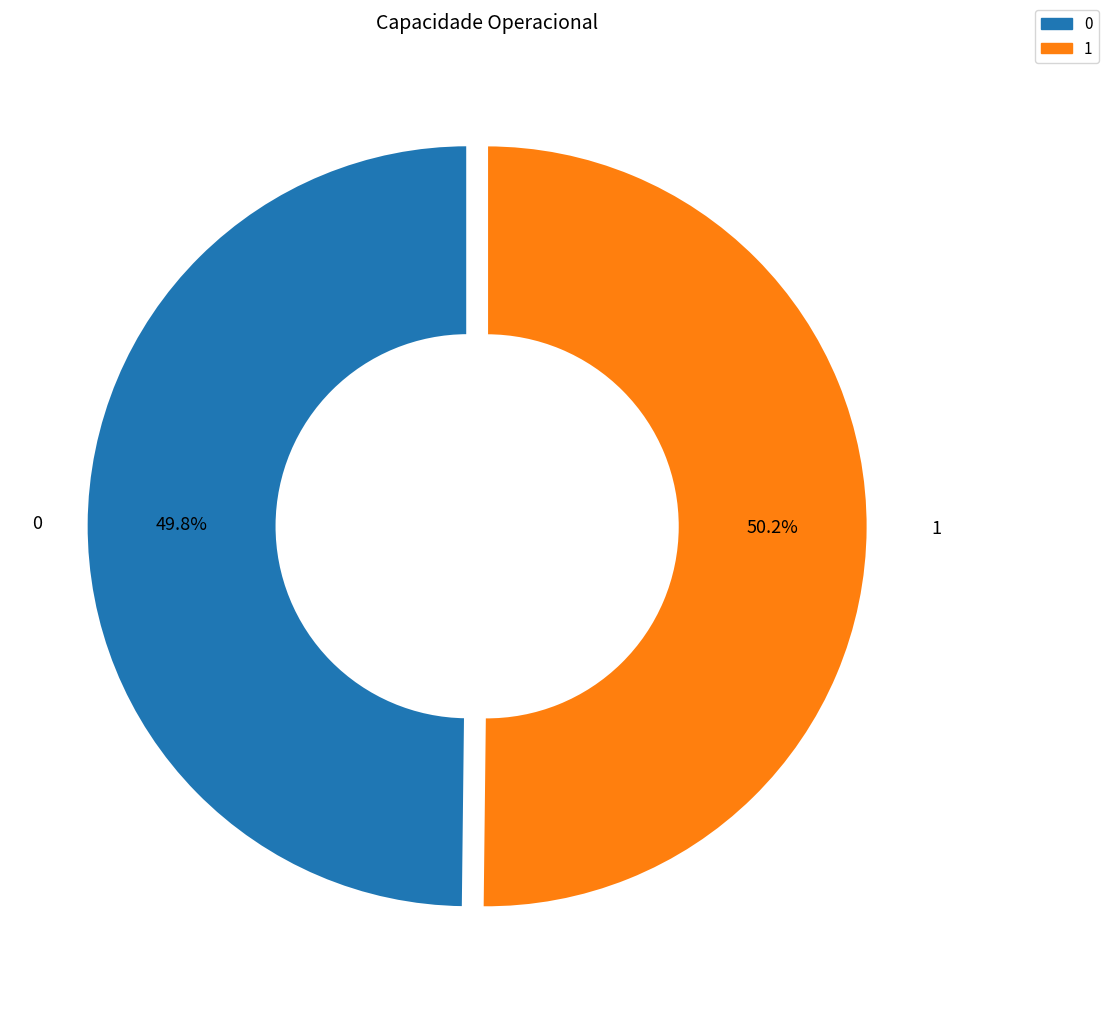

What percentage is the 0 slice, to the nearest percent?

50%